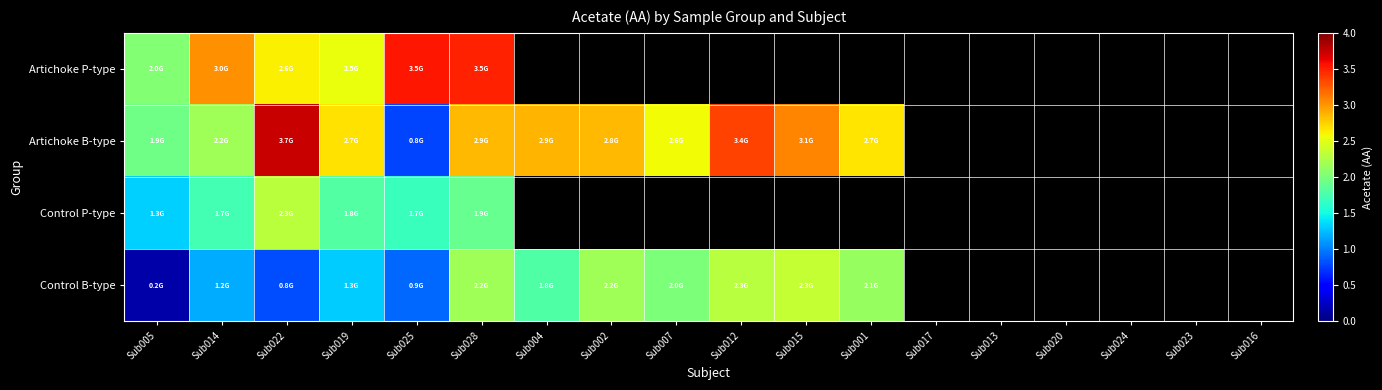

At which category does the chart reach its minimum across all series?

Sub005